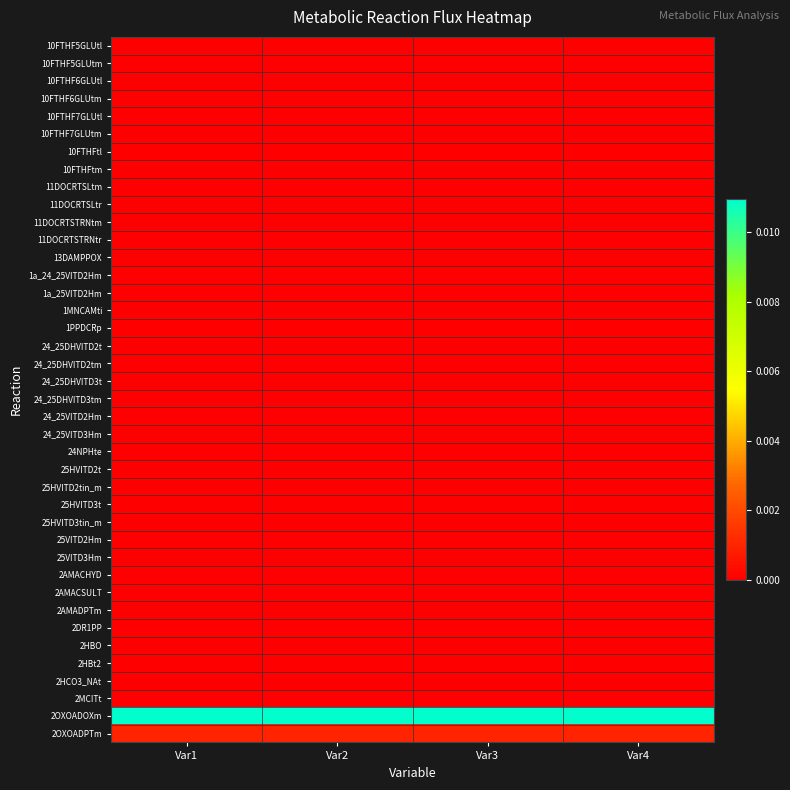

Rank the series at Var3 from highest to lowest value.

2OXOADOXm, 2OXOADPTm, 10FTHF5GLUtl, 10FTHF5GLUtm, 10FTHF6GLUtl, 10FTHF6GLUtm, 10FTHF7GLUtl, 10FTHF7GLUtm, 10FTHFtl, 10FTHFtm, 11DOCRTSLtm, 11DOCRTSLtr, 11DOCRTSTRNtm, 11DOCRTSTRNtr, 13DAMPPOX, 1a_24_25VITD2Hm, 1a_25VITD2Hm, 1MNCAMti, 1PPDCRp, 24_25DHVITD2t, 24_25DHVITD2tm, 24_25DHVITD3t, 24_25DHVITD3tm, 24_25VITD2Hm, 24_25VITD3Hm, 24NPHte, 25HVITD2t, 25HVITD2tin_m, 25HVITD3t, 25HVITD3tin_m, 25VITD2Hm, 25VITD3Hm, 2AMACHYD, 2AMACSULT, 2AMADPTm, 2DR1PP, 2HBO, 2HBt2, 2HCO3_NAt, 2MCITt